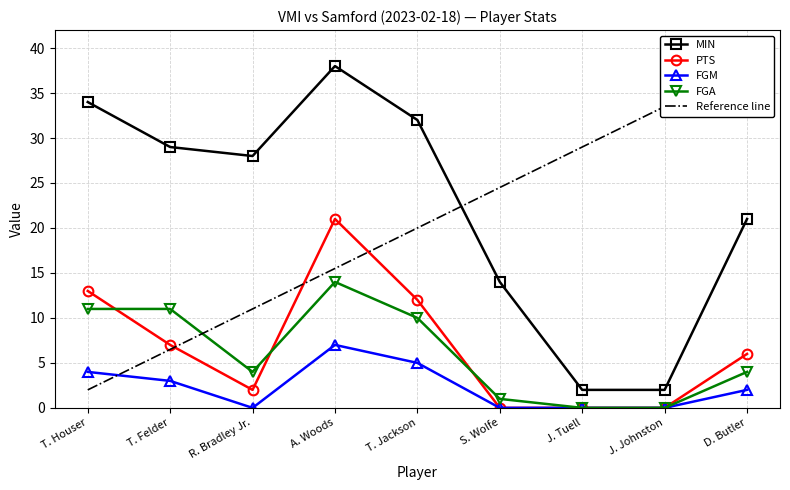

Where does the FGA series first go above 4?

T. Houser